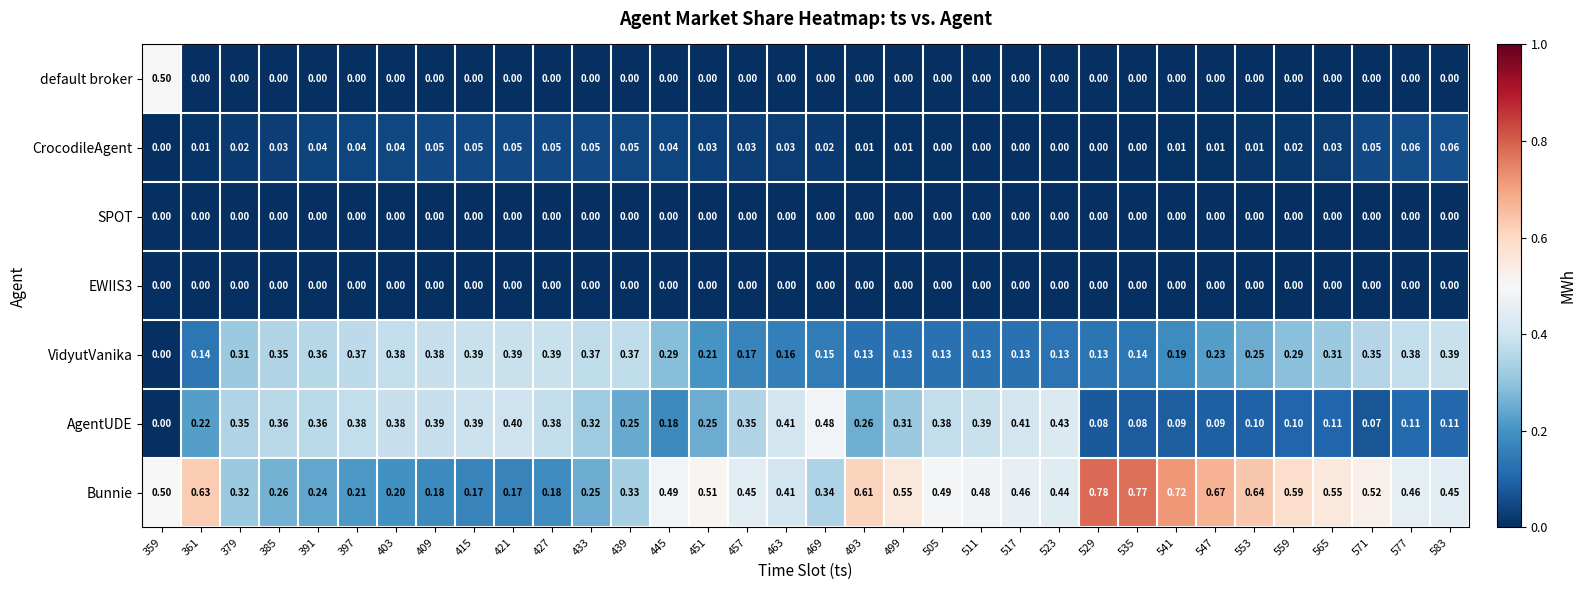

Is the value of AgentUDE at 379 greater than the value of VidyutVanika at 583?

No